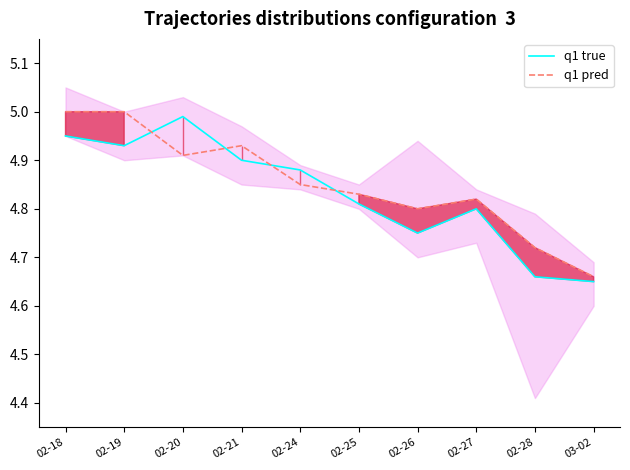

Which series ends up on top after the final intersection of q1 pred and q1 true?

q1 pred